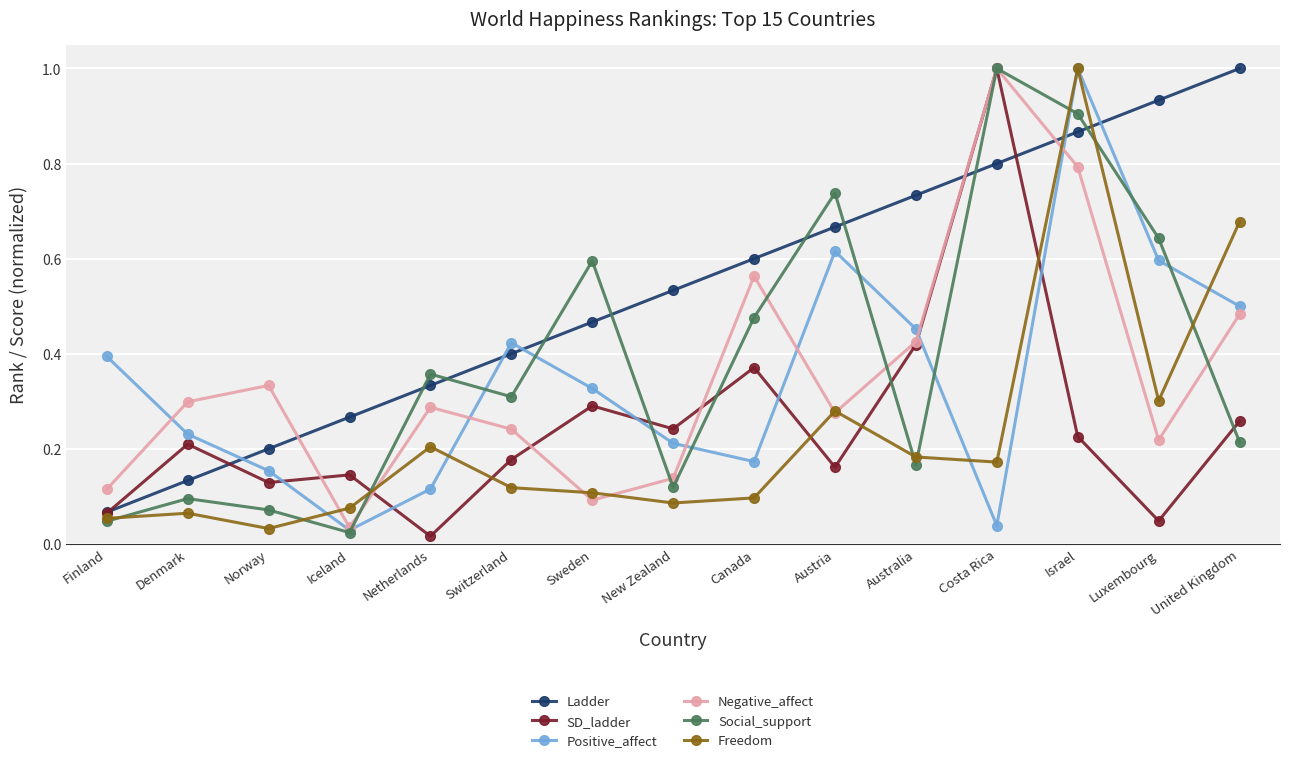

Does the chart have visible grid lines?

Yes